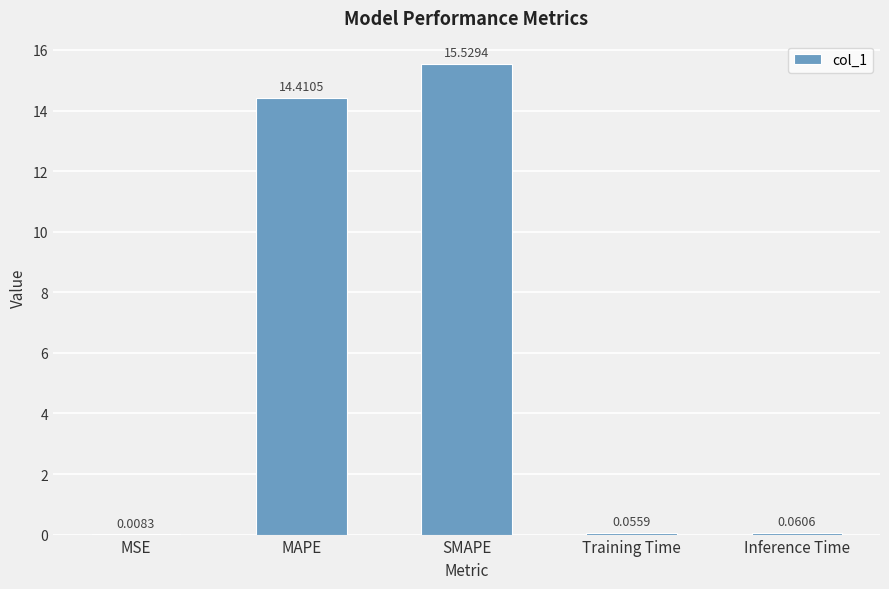

The value at SMAPE is 27.8. True or false?

False